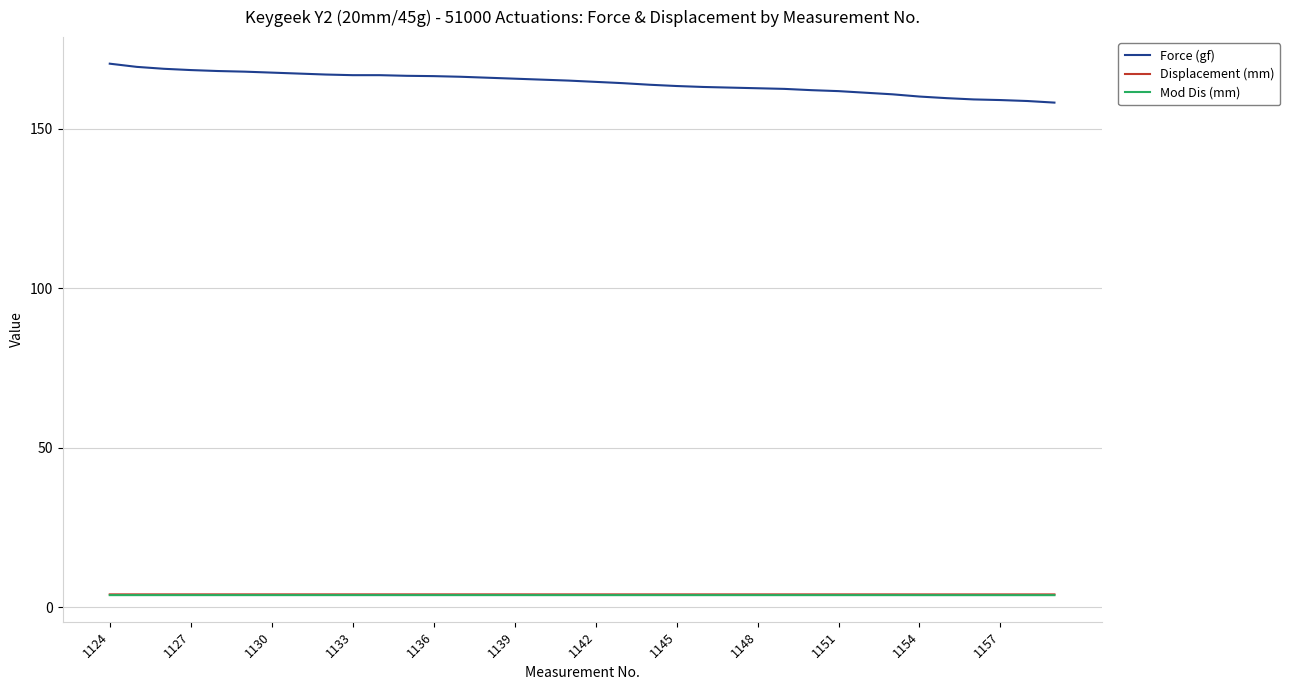

Which series has the largest total across all categories?

Force (gf)